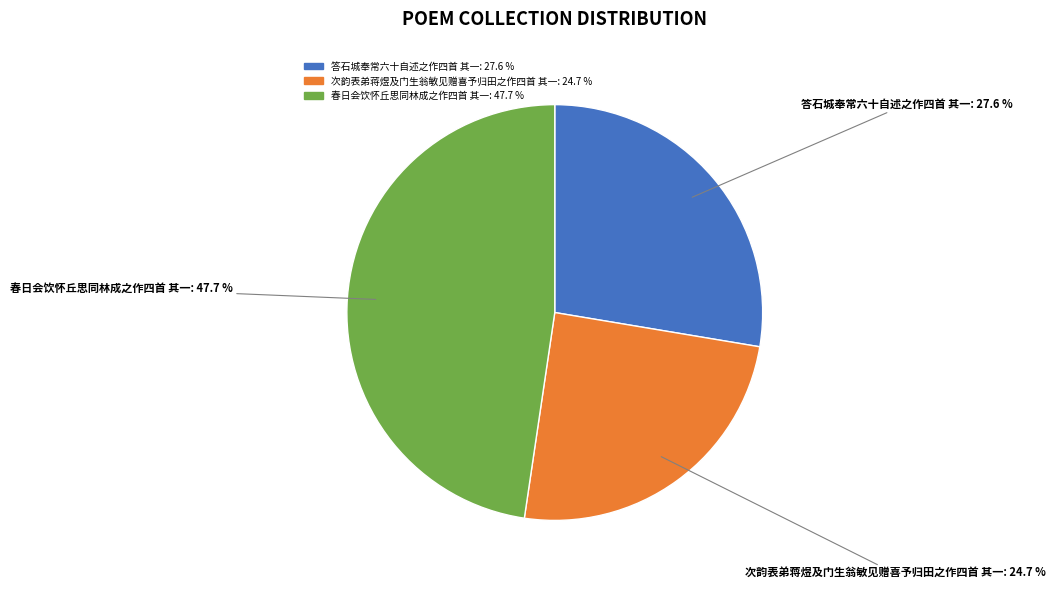

To the nearest percent, what is the difference between the 春日会饮怀丘思同林成之作四首 其一 and 答石城奉常六十自述之作四首 其一 slice percentages?

20%